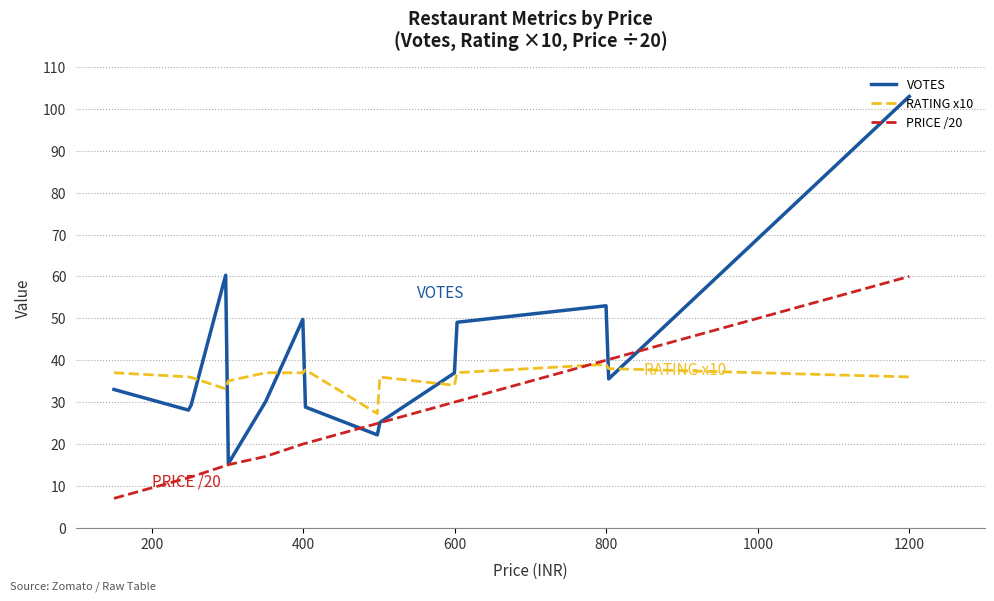

What is the difference between the second highest and minimum values in the VOTES series?

87.1